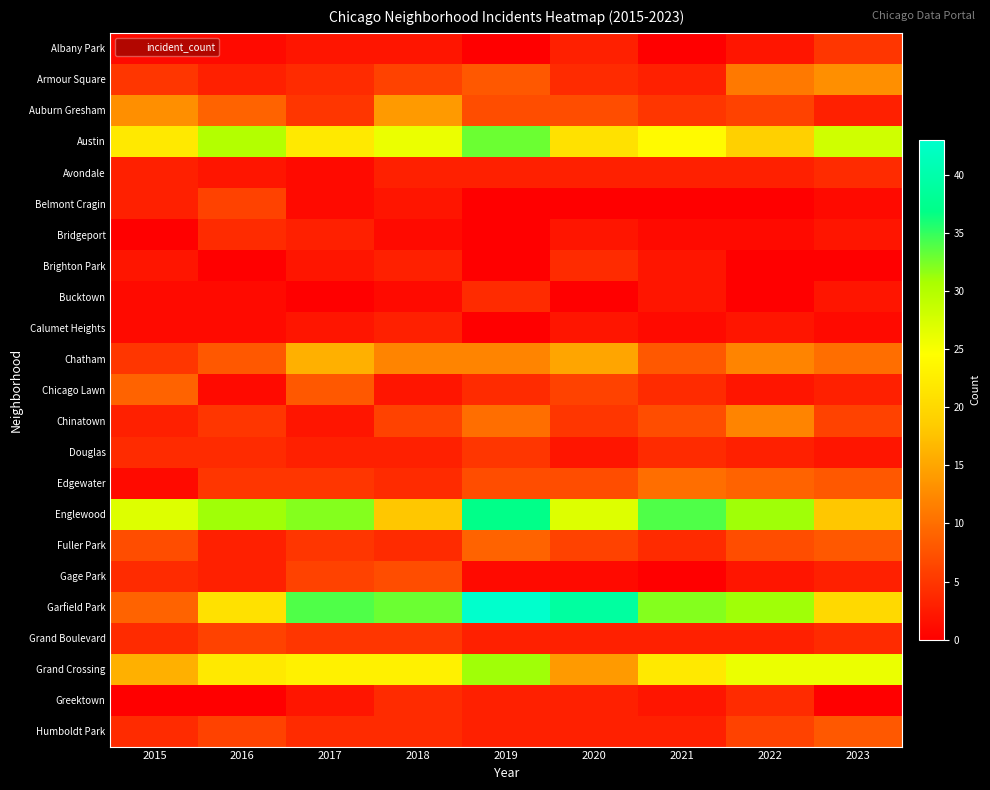

Reading left to right, transcribe all the data shown in this chart.

Albany Park: 2015=1	2016=1	2017=2	2018=2	2019=0	2020=3	2021=0	2022=2	2023=5
Armour Square: 2015=5	2016=3	2017=4	2018=6	2019=8	2020=4	2021=3	2022=11	2023=13
Auburn Gresham: 2015=13	2016=9	2017=5	2018=14	2019=7	2020=7	2021=5	2022=6	2023=3
Austin: 2015=22	2016=30	2017=22	2018=26	2019=33	2020=21	2021=24	2022=19	2023=28
Avondale: 2015=3	2016=2	2017=1	2018=3	2019=3	2020=3	2021=3	2022=3	2023=4
Belmont Cragin: 2015=3	2016=6	2017=1	2018=2	2019=0	2020=0	2021=0	2022=0	2023=1
Bridgeport: 2015=0	2016=4	2017=3	2018=1	2019=0	2020=2	2021=1	2022=1	2023=2
Brighton Park: 2015=2	2016=0	2017=2	2018=3	2019=0	2020=4	2021=2	2022=0	2023=0
Bucktown: 2015=1	2016=1	2017=0	2018=1	2019=4	2020=0	2021=2	2022=0	2023=2
Calumet Heights: 2015=1	2016=1	2017=2	2018=3	2019=0	2020=2	2021=1	2022=2	2023=1
Chatham: 2015=5	2016=8	2017=16	2018=12	2019=12	2020=15	2021=8	2022=12	2023=10
Chicago Lawn: 2015=9	2016=1	2017=8	2018=2	2019=4	2020=6	2021=4	2022=2	2023=3
Chinatown: 2015=3	2016=5	2017=2	2018=6	2019=10	2020=5	2021=7	2022=12	2023=6
Douglas: 2015=4	2016=4	2017=3	2018=3	2019=5	2020=2	2021=4	2022=3	2023=2
Edgewater: 2015=1	2016=5	2017=5	2018=4	2019=7	2020=7	2021=10	2022=9	2023=8
Englewood: 2015=27	2016=31	2017=32	2018=18	2019=37	2020=27	2021=34	2022=31	2023=18
Fuller Park: 2015=7	2016=3	2017=5	2018=4	2019=9	2020=6	2021=4	2022=7	2023=8
Gage Park: 2015=4	2016=3	2017=6	2018=7	2019=1	2020=1	2021=0	2022=2	2023=3
Garfield Park: 2015=9	2016=21	2017=34	2018=33	2019=43	2020=39	2021=32	2022=31	2023=20
Grand Boulevard: 2015=4	2016=6	2017=5	2018=5	2019=3	2020=3	2021=3	2022=3	2023=4
Grand Crossing: 2015=16	2016=22	2017=23	2018=23	2019=31	2020=14	2021=22	2022=26	2023=26
Greektown: 2015=0	2016=0	2017=2	2018=4	2019=3	2020=3	2021=2	2022=4	2023=0
Humboldt Park: 2015=4	2016=6	2017=4	2018=4	2019=3	2020=3	2021=3	2022=6	2023=8